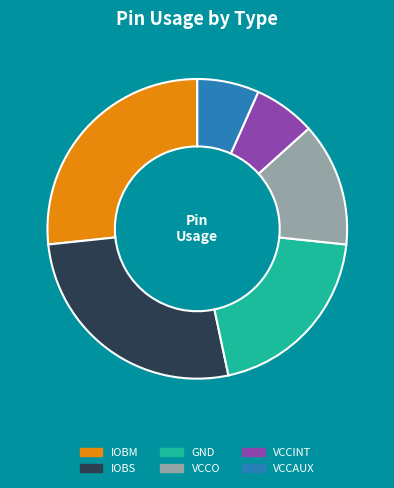

How many segments does this pie chart have?

6